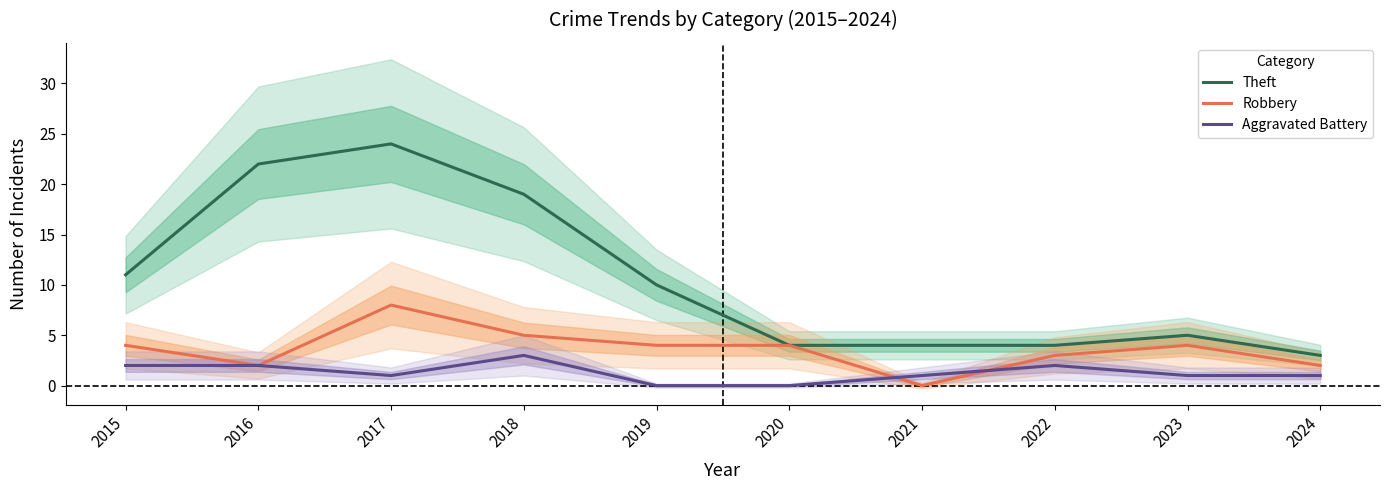

List the series in order of their peak value, highest first.

Theft, Robbery, Aggravated Battery